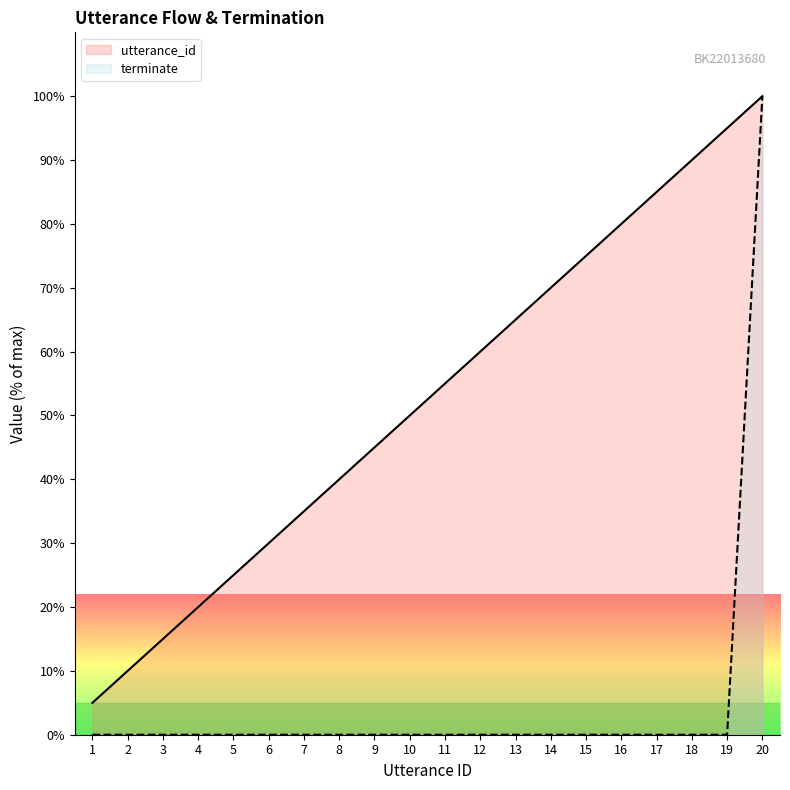

What is the maximum value for utterance_id?

100.0